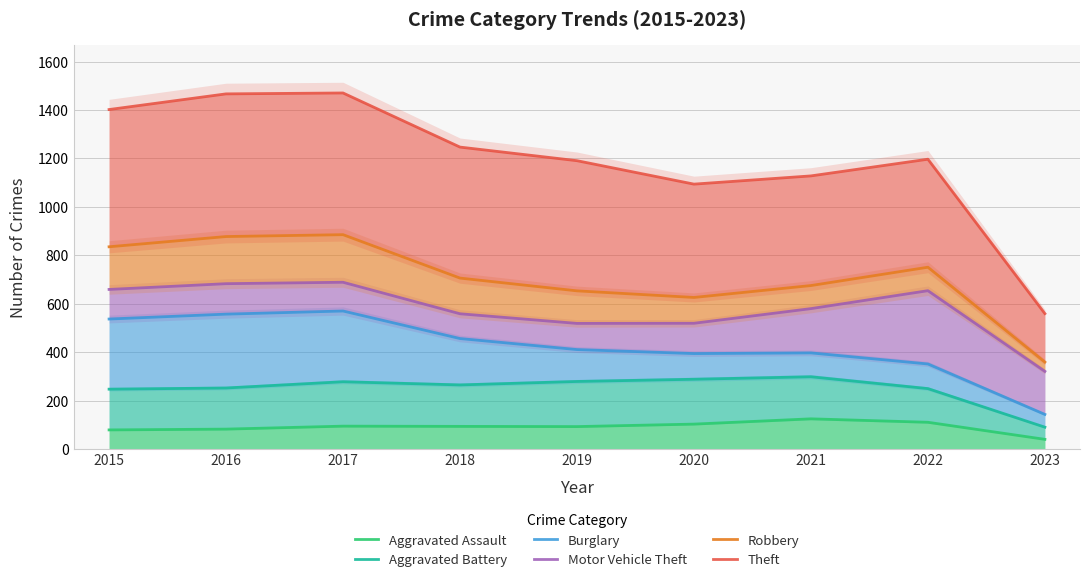

The value of Motor Vehicle Theft at 2022 is 1073.1. True or false?

False